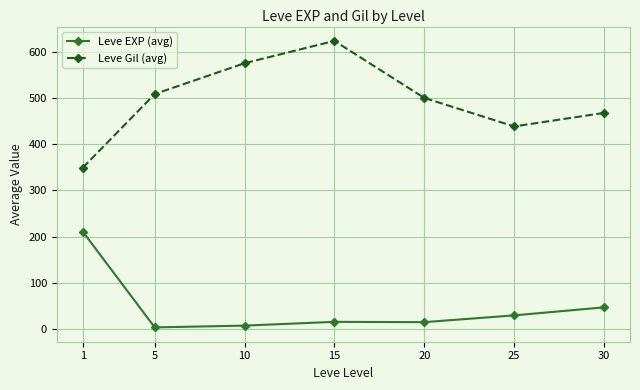

What is the value of the Leve Gil (avg) point at the 3rd from the left?

575.0